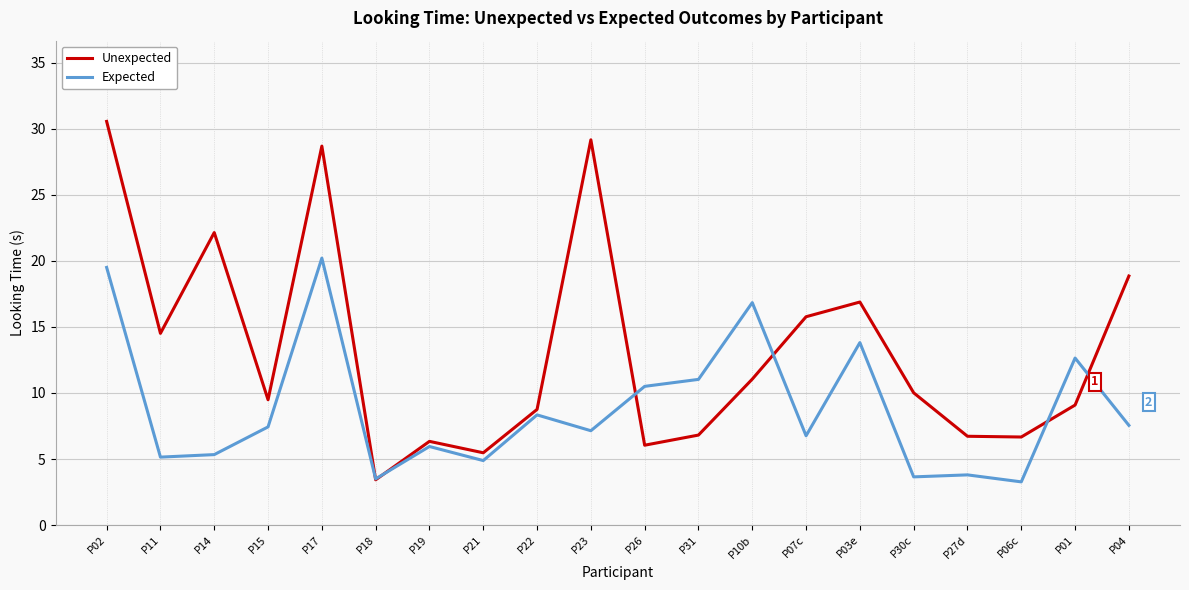

What value does the Expected series have at P30c?

3.6